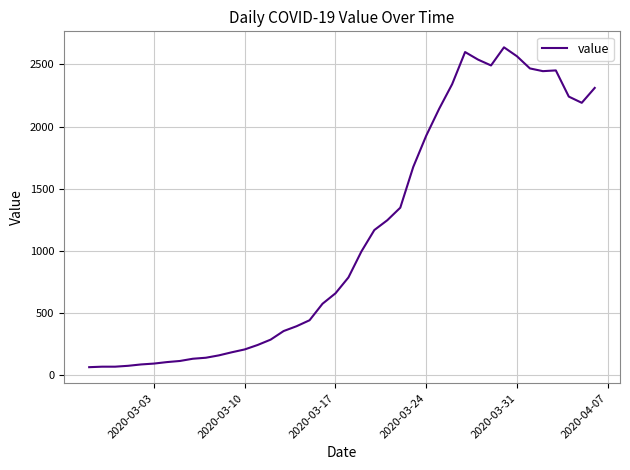

What is the greatest value displayed?

2638